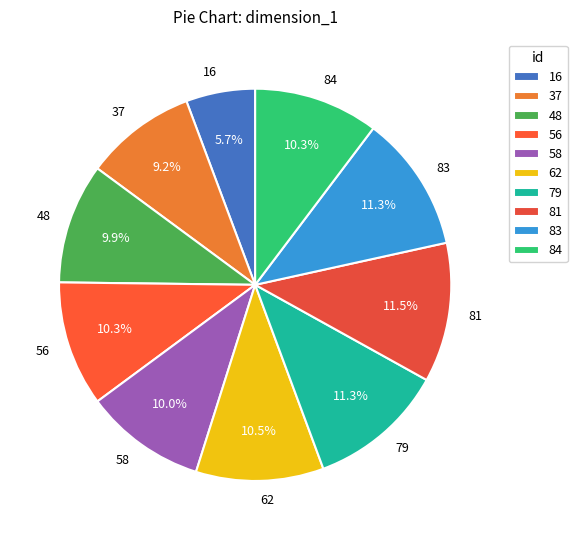

What percentage is the 48 slice, to the nearest percent?

10%